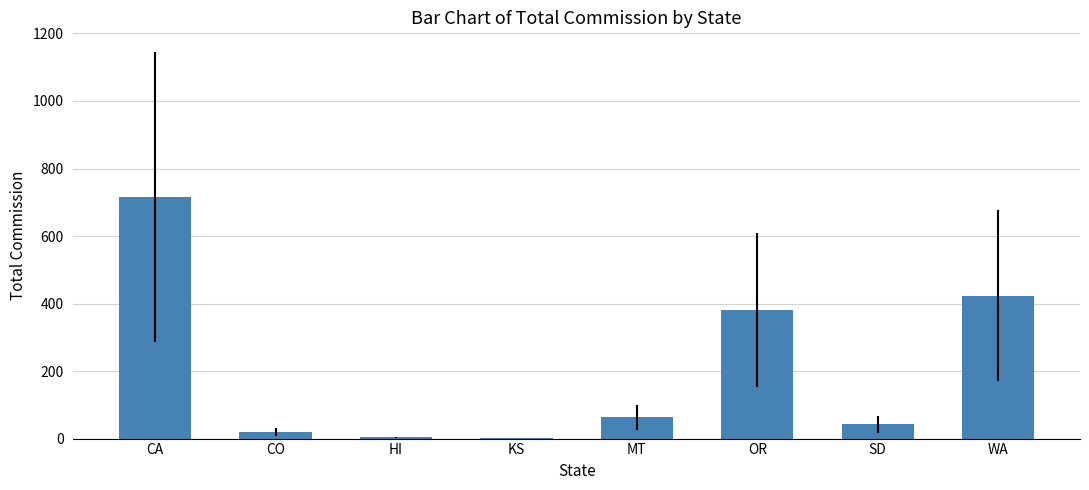

Which category has the highest value across all series?

CA